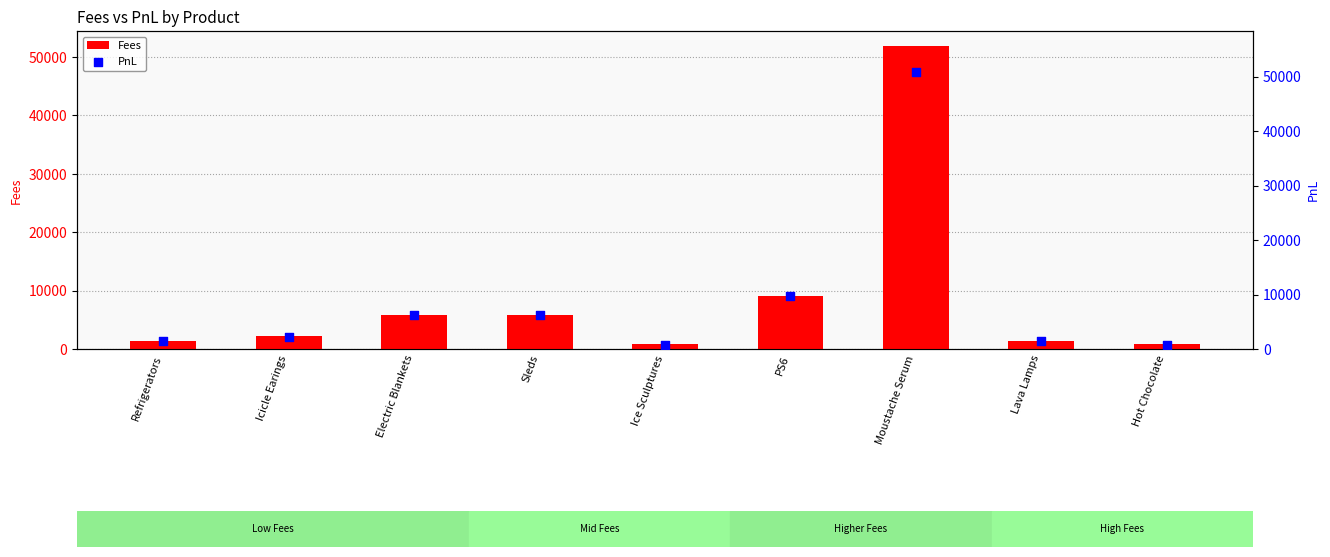

At which category is the sum across all series the highest?

Moustache Serum